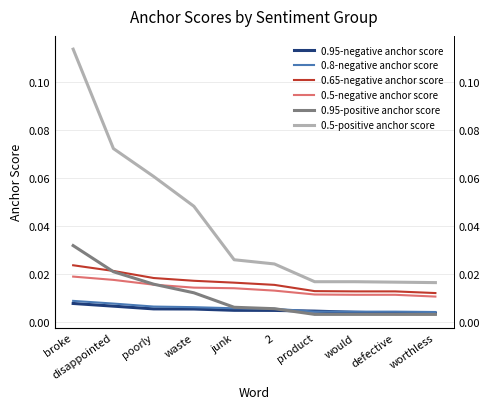

True or false: 0.95-negative anchor score has more than 1 points higher than both neighbors.

False